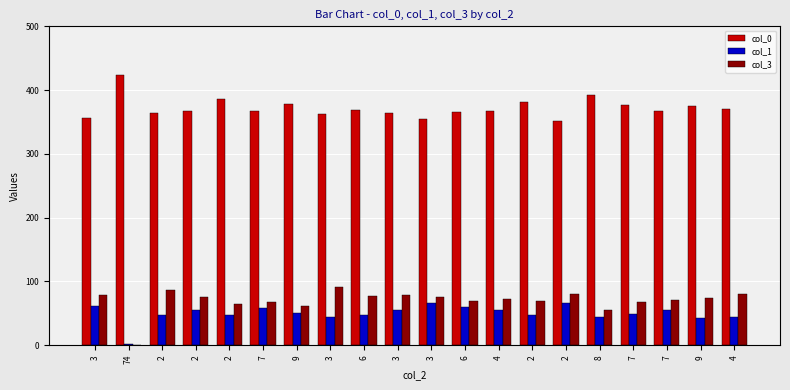

How many data points does each series have?

20